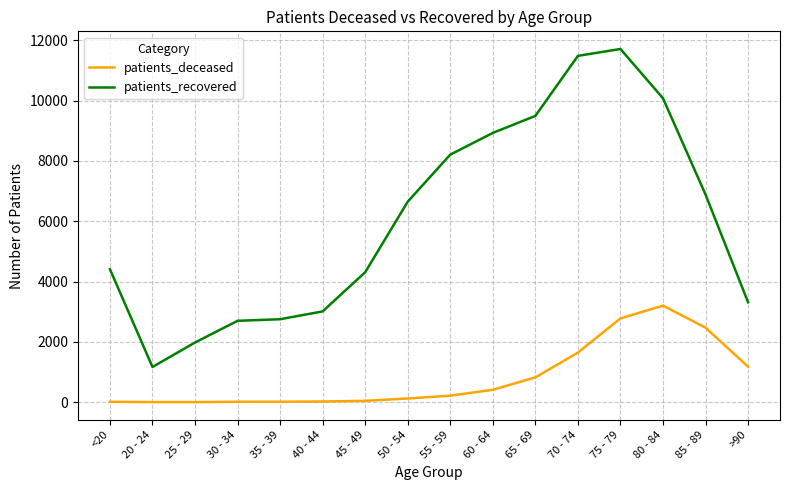

Rank the series by their maximum value, from highest to lowest.

patients_recovered, patients_deceased